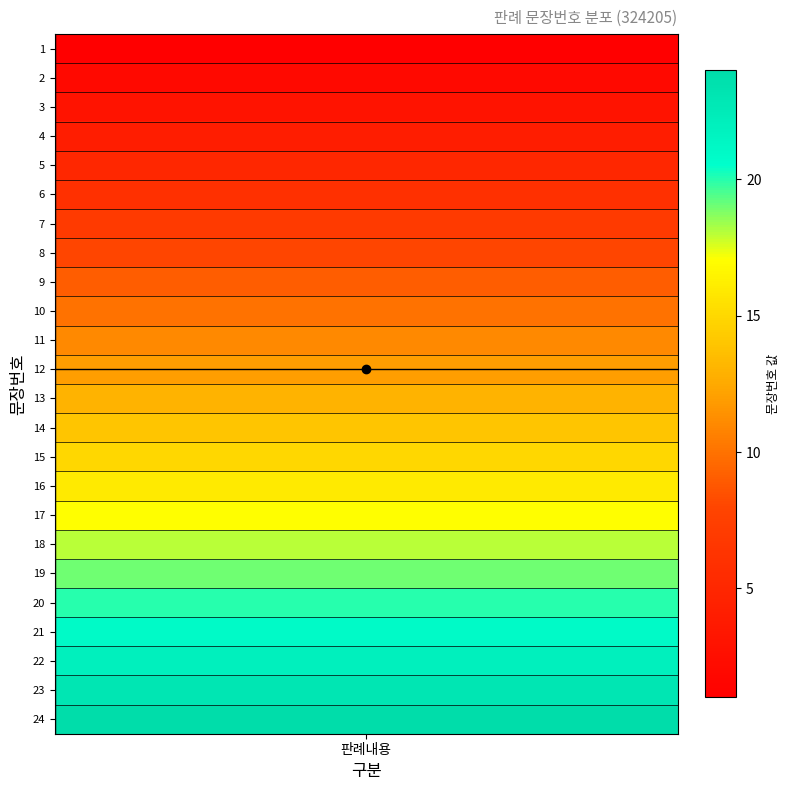

List the labels in order of value, smallest first.

1, 2, 3, 4, 5, 6, 7, 8, 9, 10, 11, 12, 13, 14, 15, 16, 17, 18, 19, 20, 21, 22, 23, 24